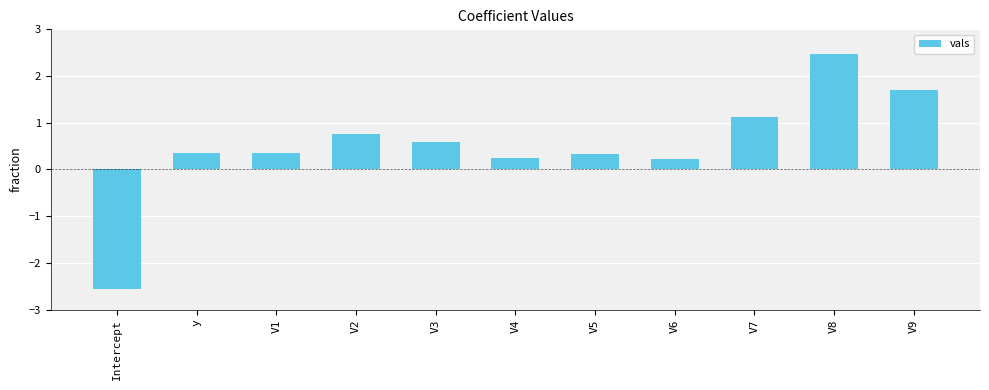

What is the difference between the maximum and minimum values?

5.0